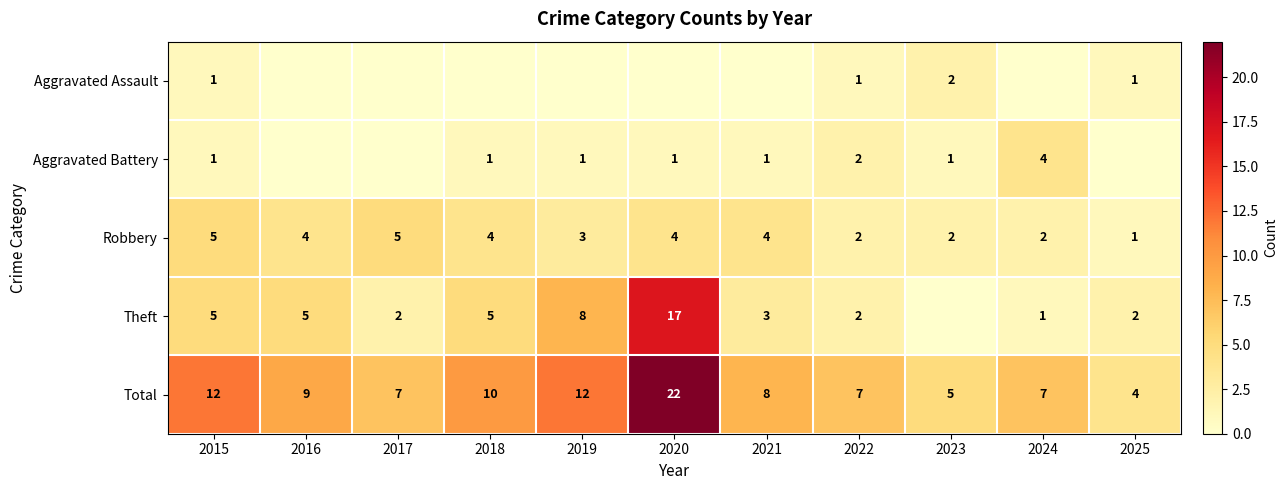

What is the sum of the Robbery values at 2019 and 2022?

5